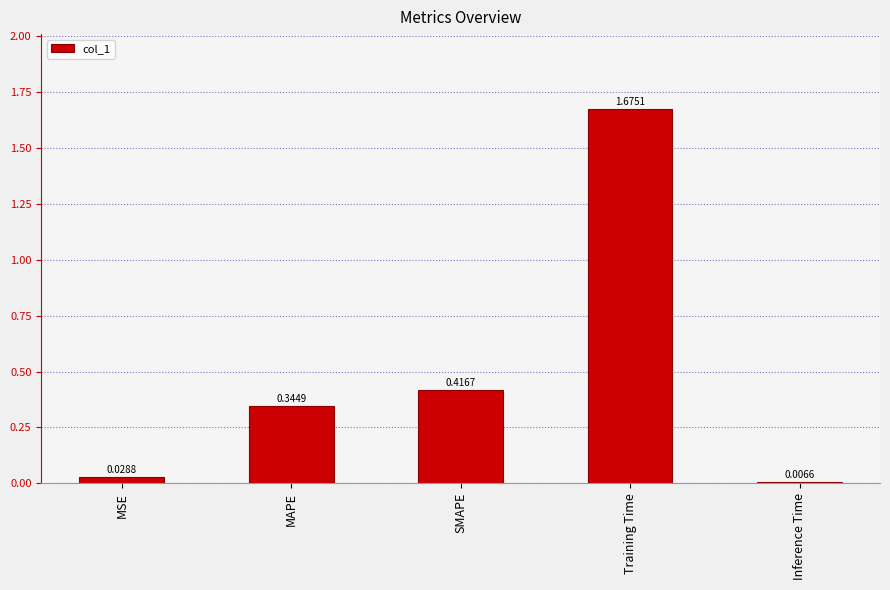

What position from the right is MAPE?

4